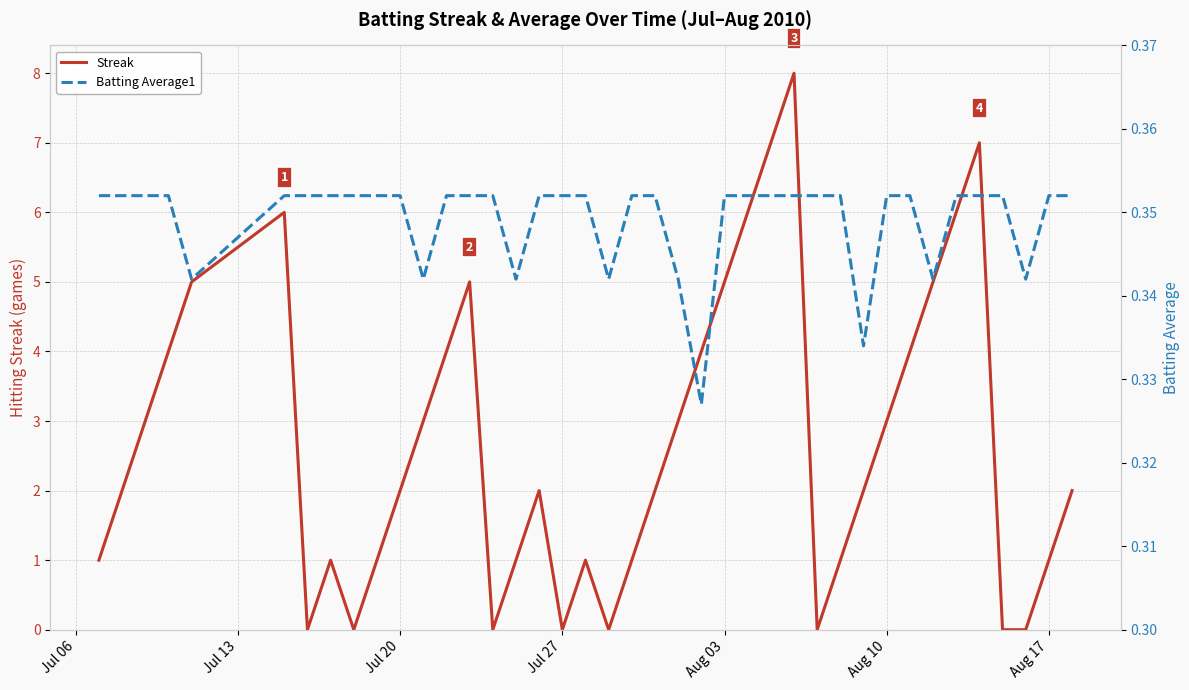

Count the Batting Average1 values in the range 0 to 1.

40